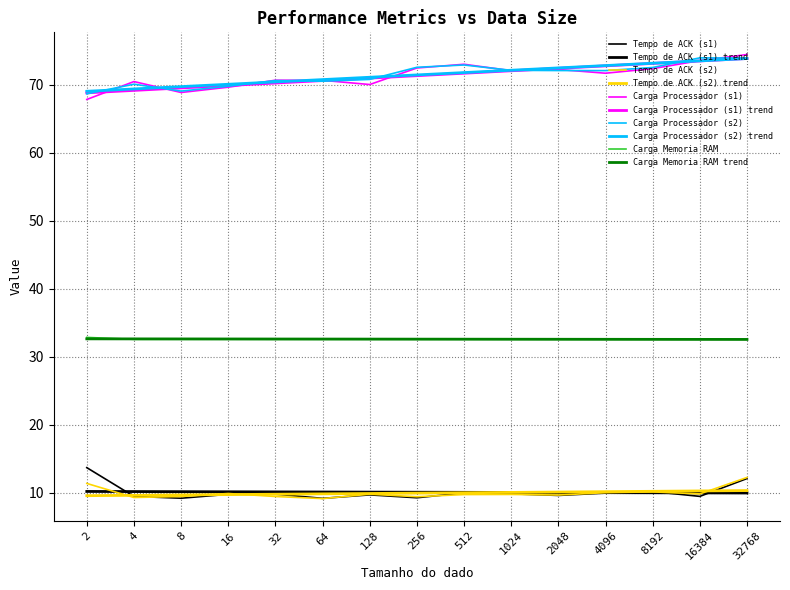

Is this an area chart (filled region under the line)?

No